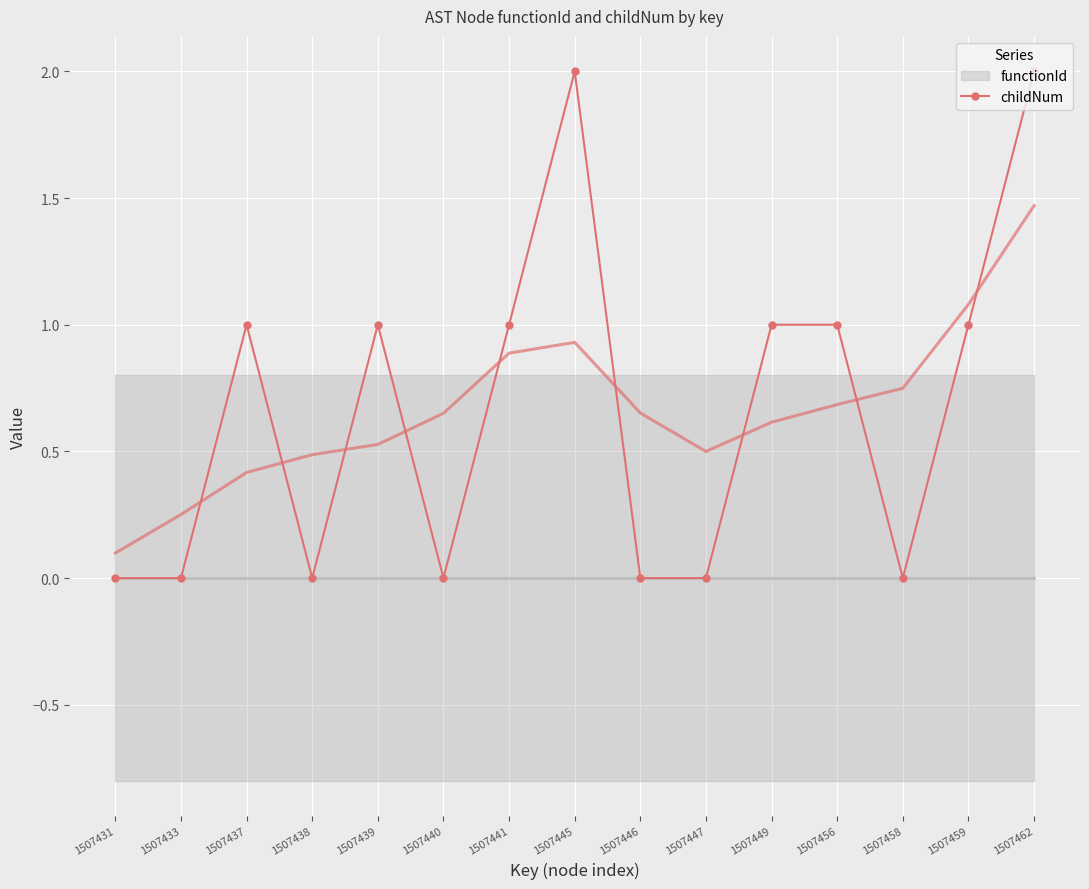

True or false: the data shows 1 at 1507431.

False